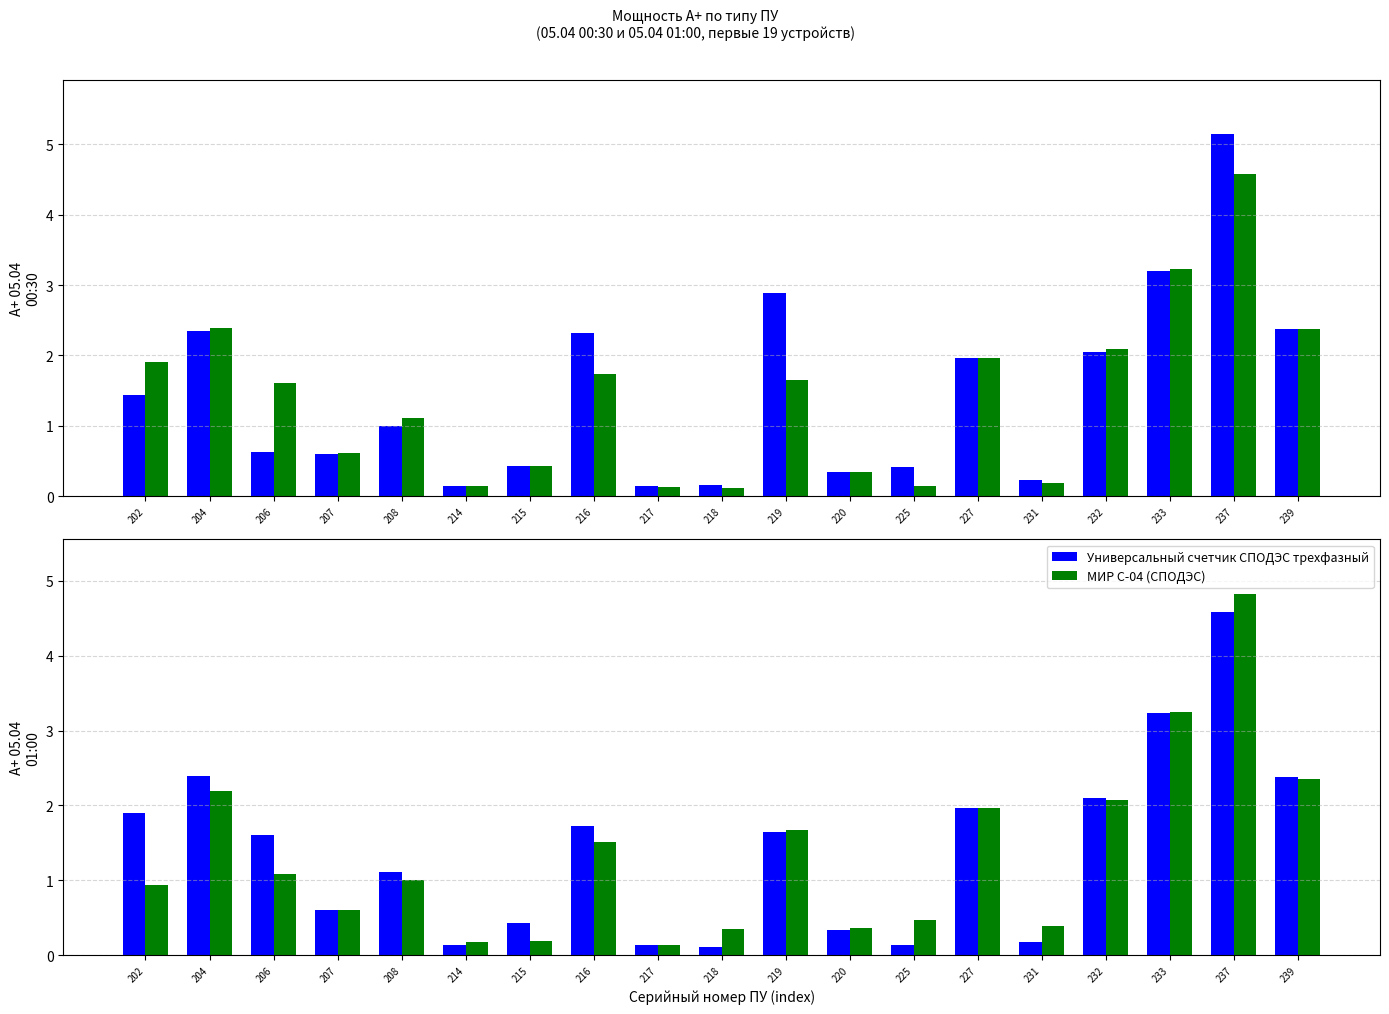

How many data points does each series have?

19